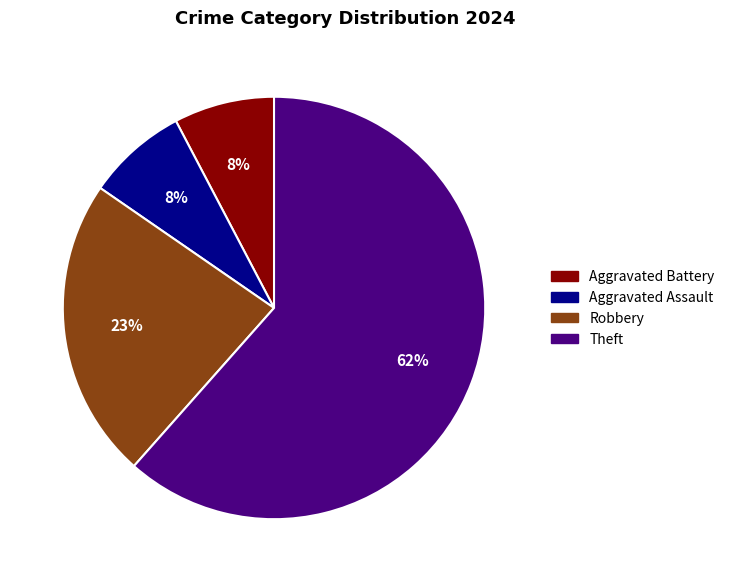

To the nearest percent, what is the average slice percentage?

25%